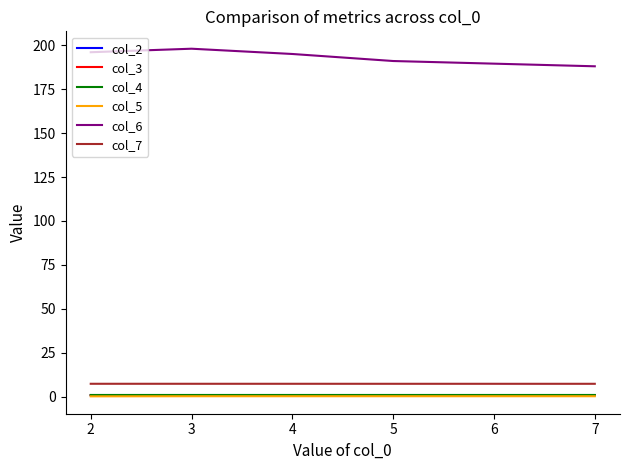

What is the sum of all col_3 values?

4.5